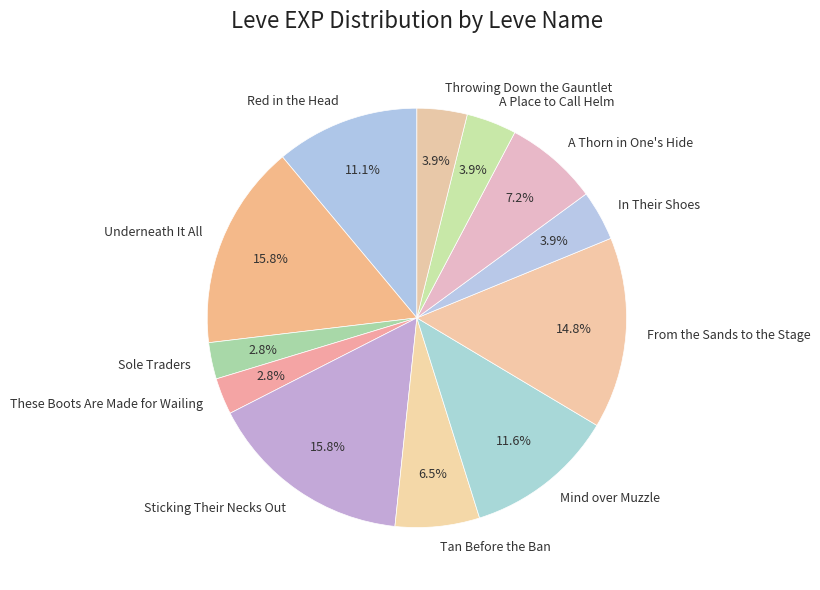

Count the number of slices in the pie.

12